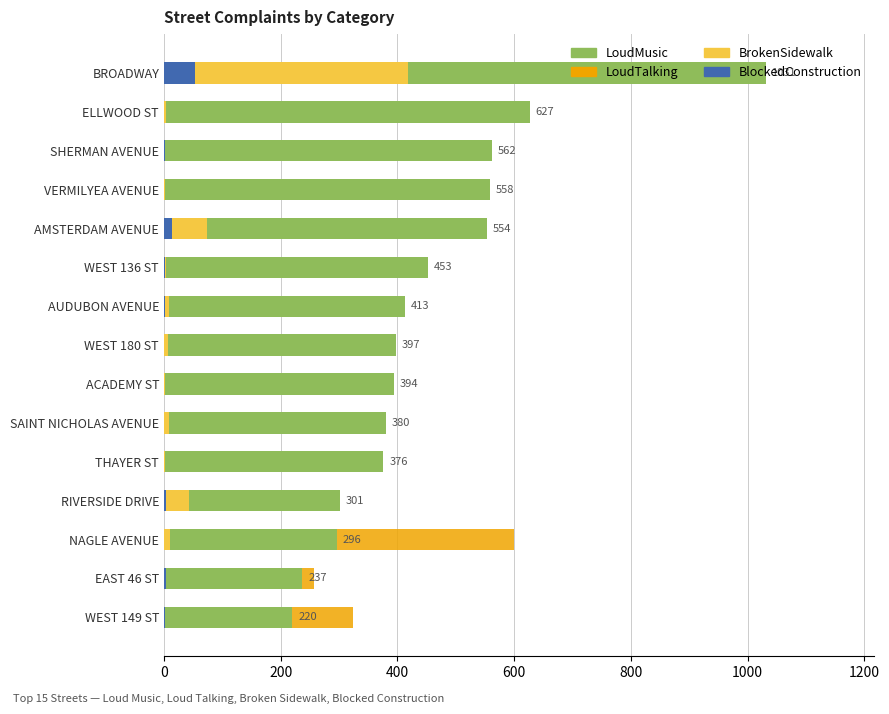

The LoudMusic series shows 110 at THAYER ST. True or false?

False